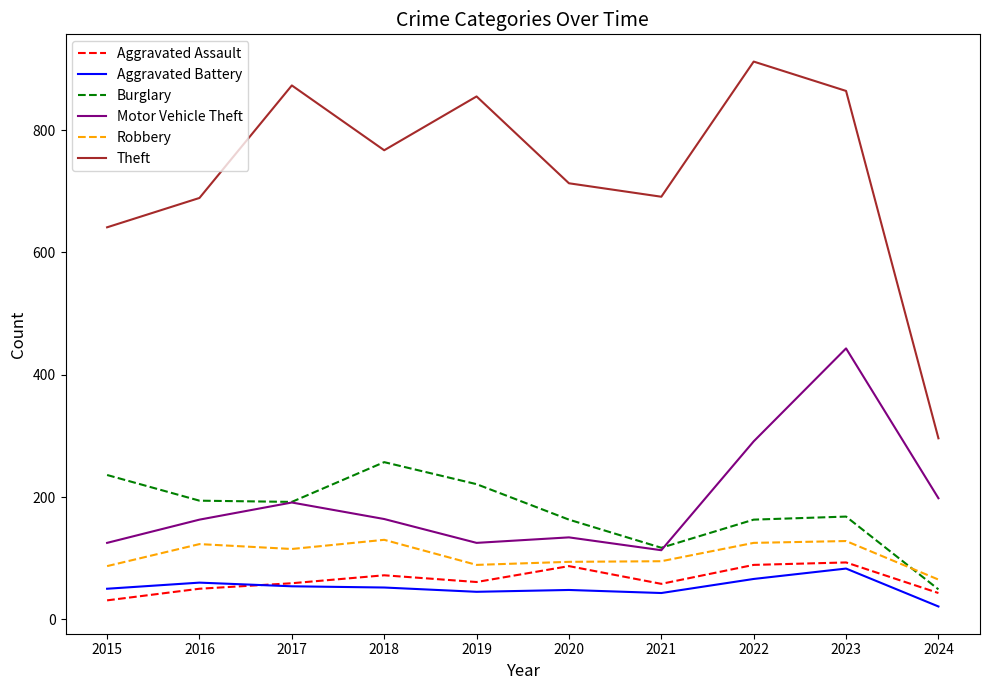

What is the average value of the Robbery series?

105